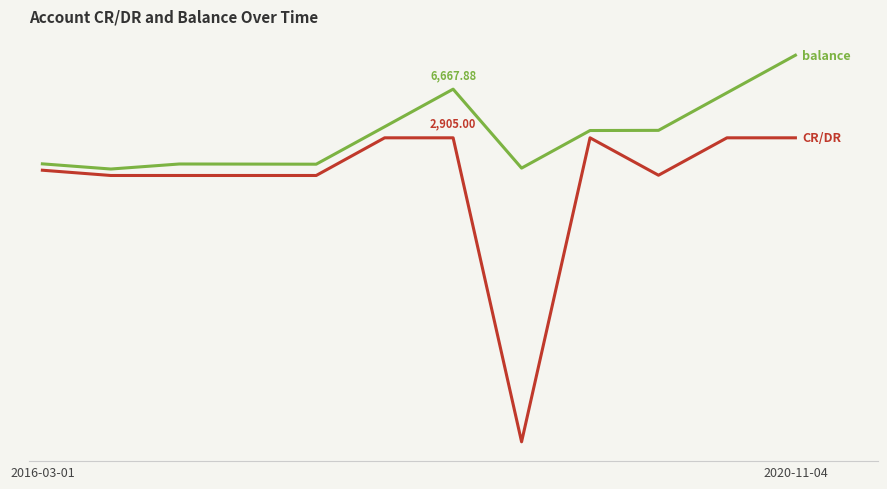

Does the chart have visible grid lines?

Yes